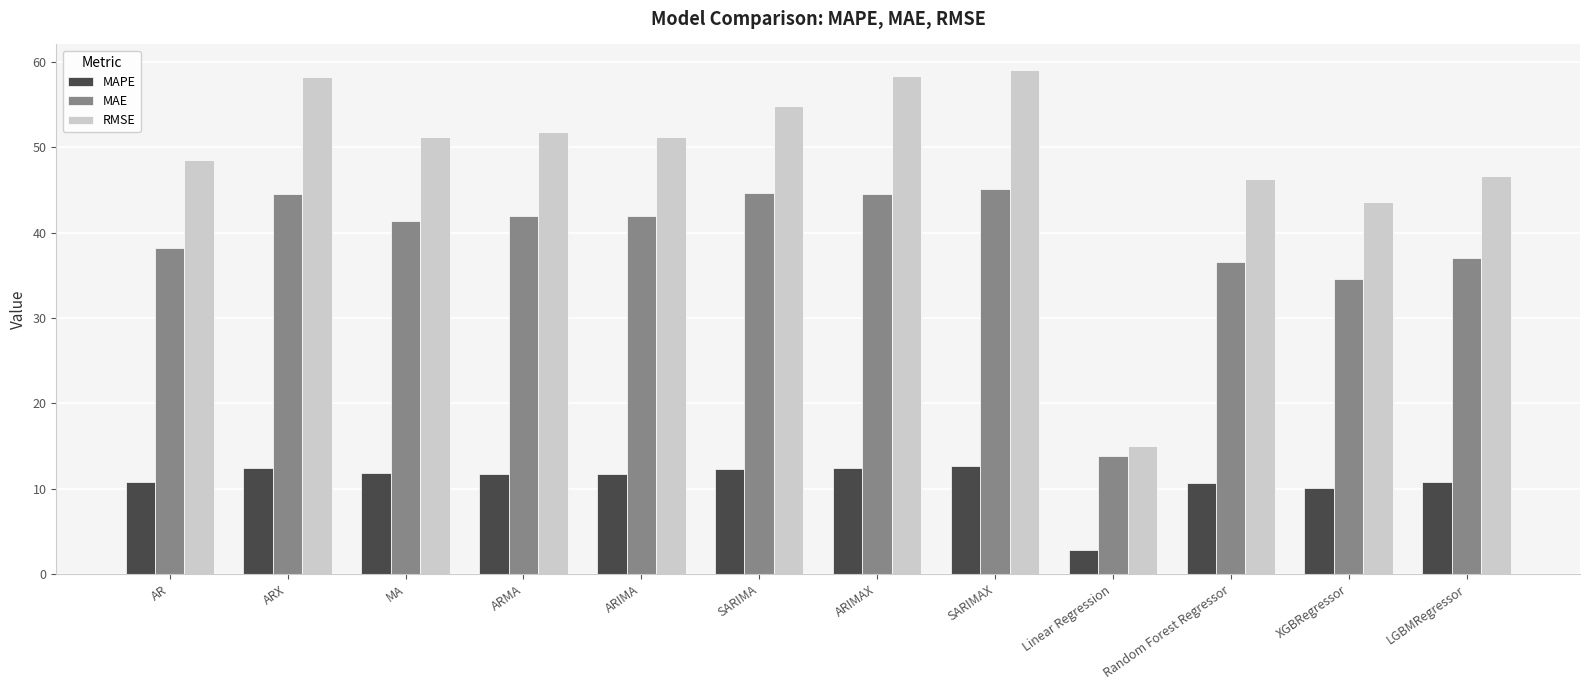

What is the maximum value for MAPE?

12.6